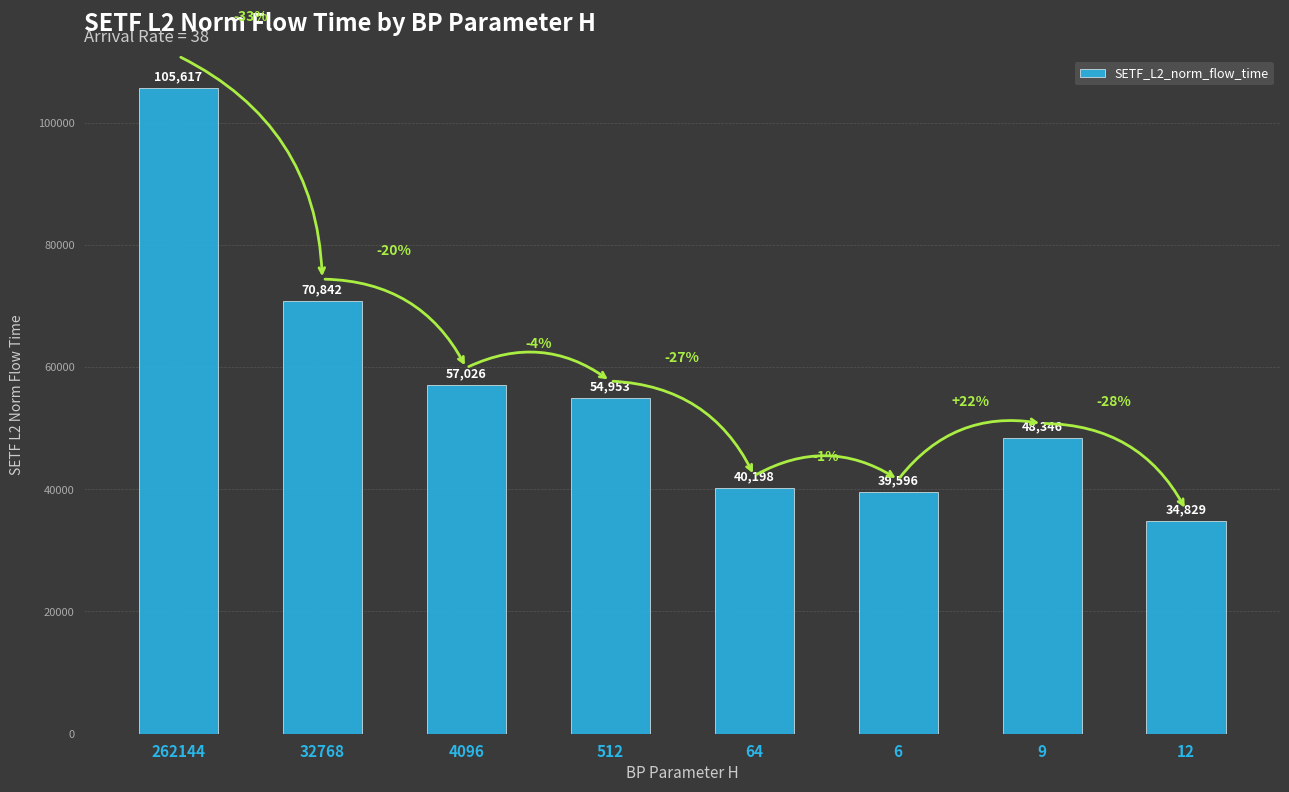

List the labels in order of value, smallest first.

12, 6, 64, 9, 512, 4096, 32768, 262144